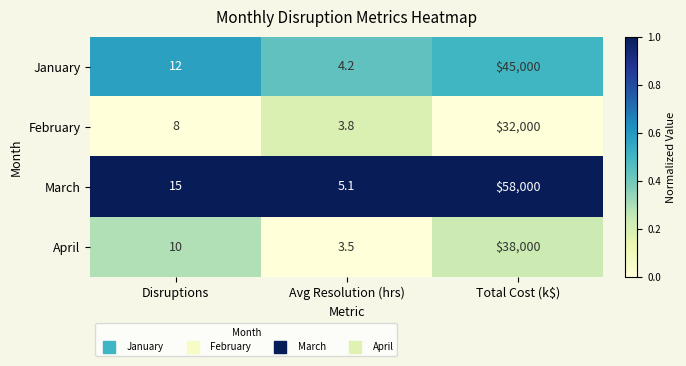

Which category has the lowest value across all series?

Avg Resolution (hrs)